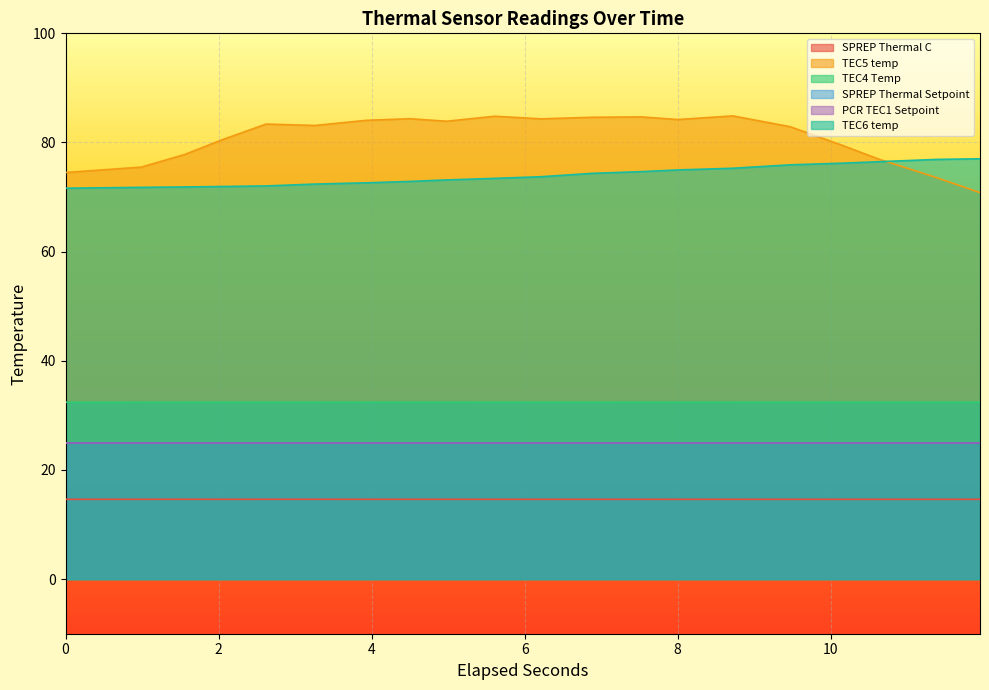

Which series has the largest total across all categories?

TEC5 temp